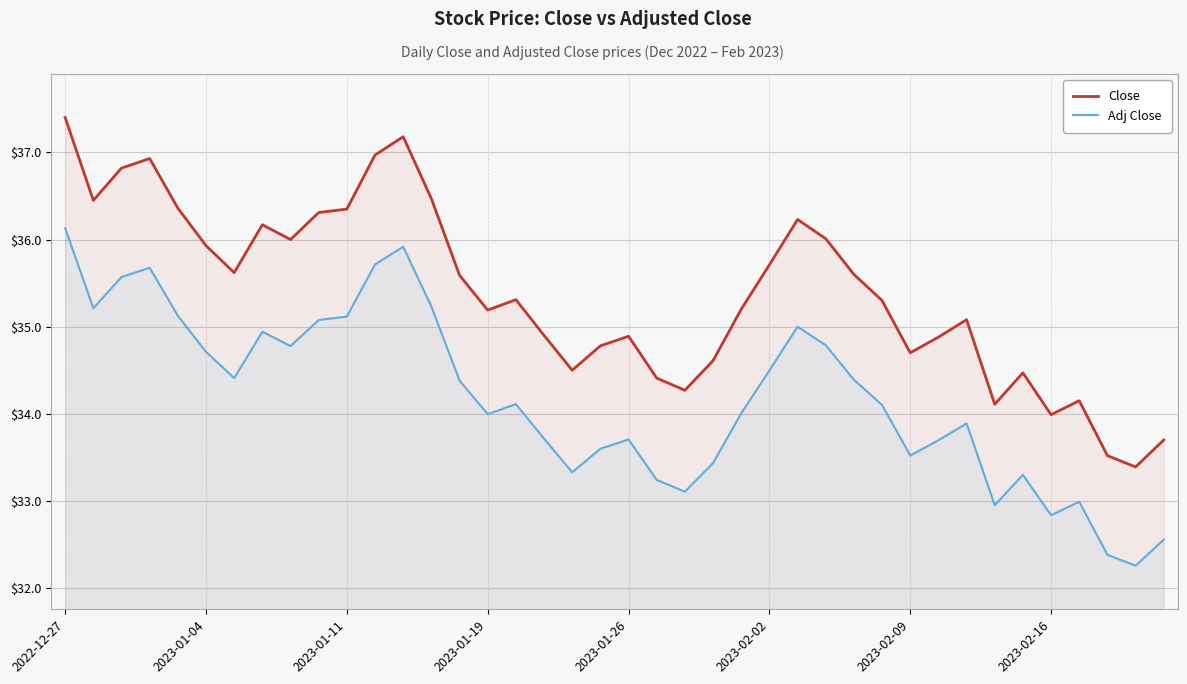

What is the difference between the maximum and minimum values in the Close series?

4.0